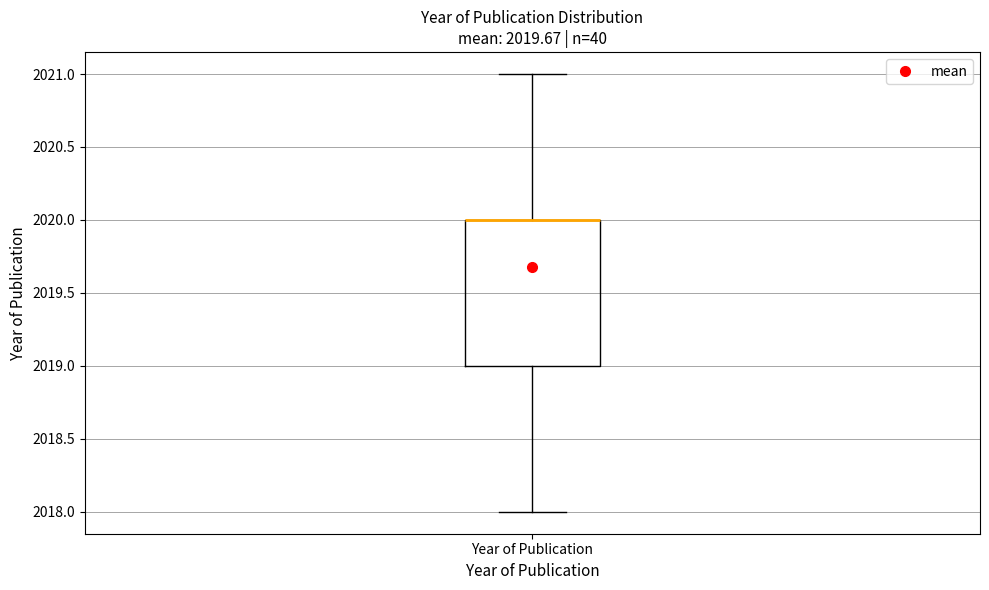

Read this box plot against the y-axis: the position of the median line, the range covered by the box, and the ends of both whiskers. The values are not printed on the chart, so give them approximately, as read against the axis.

median 2020 (drawn on the box's upper edge), box 2019 to 2020, whiskers 2018 to 2021